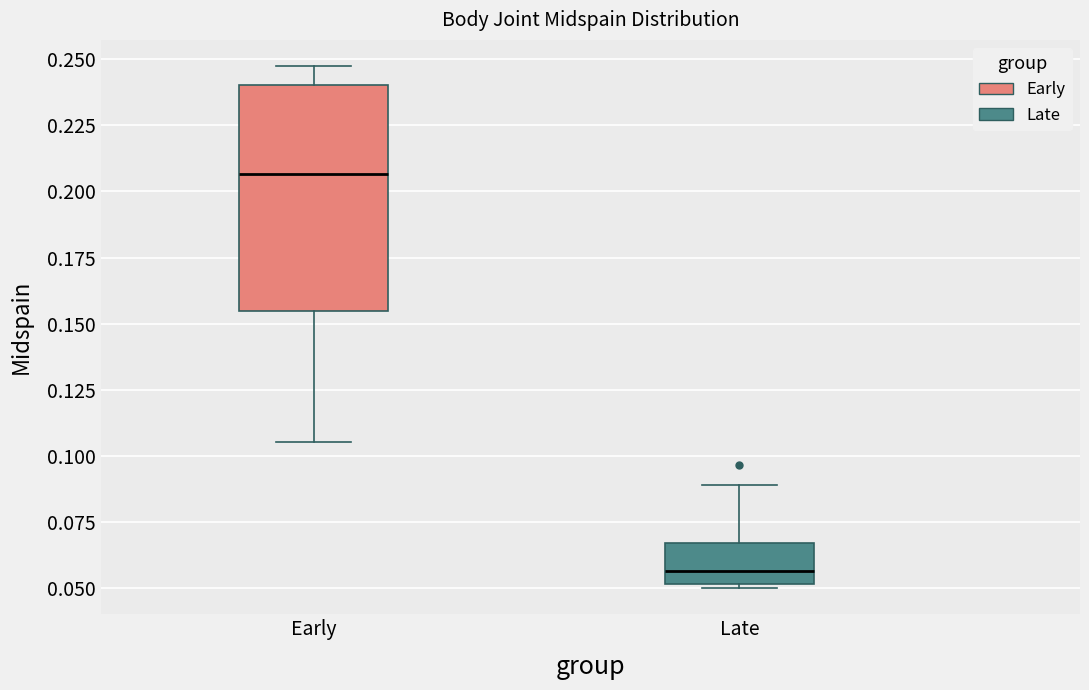

Comparing the boxes themselves (not the whiskers), which one is the tallest?

Early